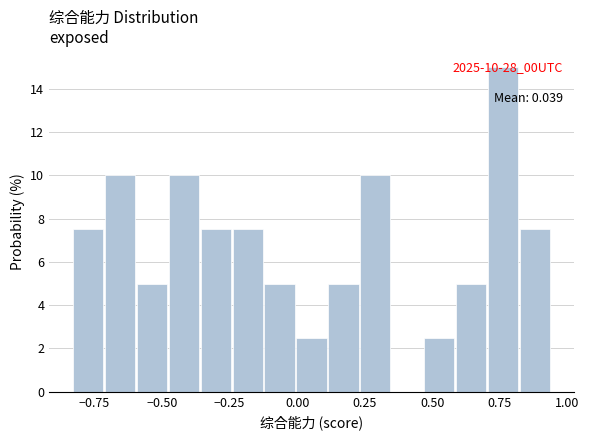

Read against the x-axis, roughly where is the centre of the tallest bar?

0.75